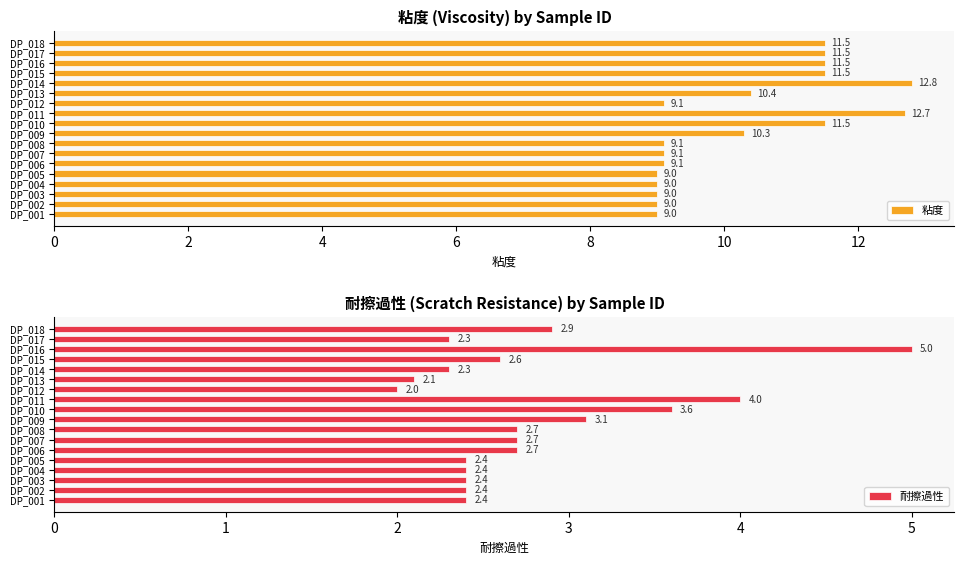

The value of 耐擦過性 at DP_013 is 3.2. True or false?

False